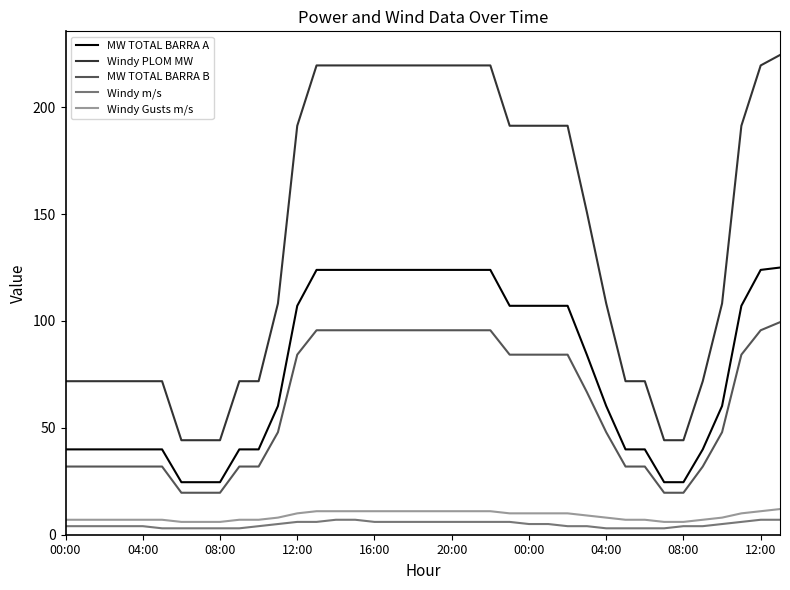

What is the greatest value displayed?

224.4